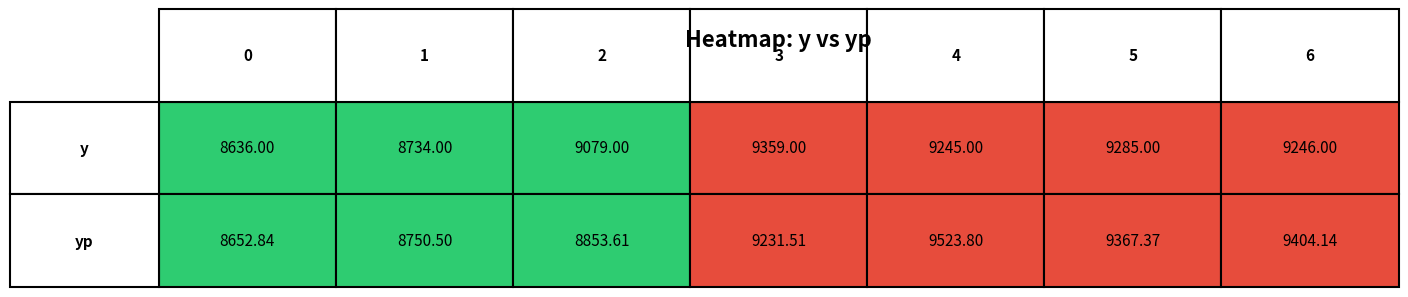

What is the difference between the second highest and second lowest values in the 1 series?

653.6